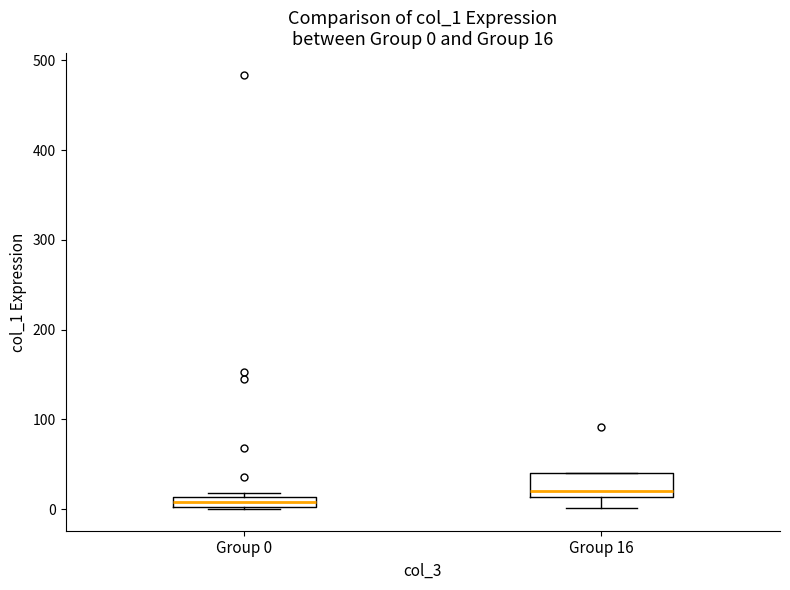

Which box has the highest median line?

Group 16